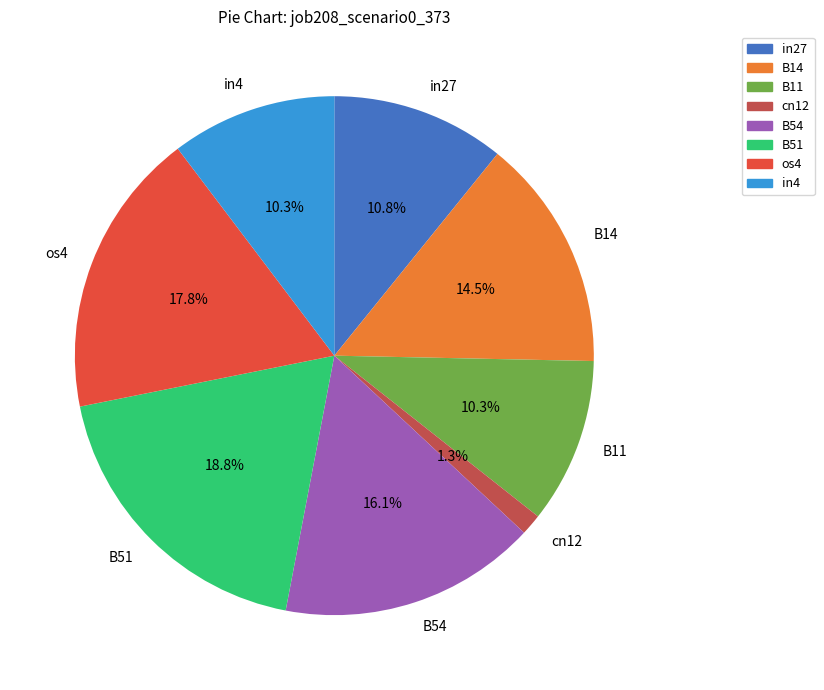

Which has a higher value, in4 or cn12?

in4